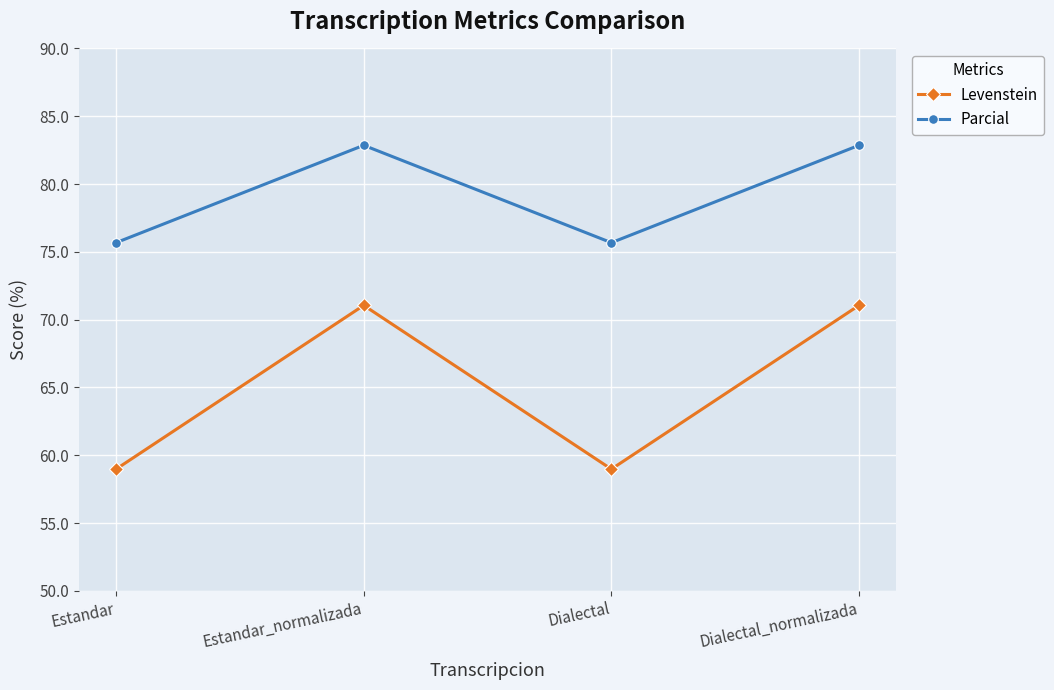

Reading left to right, what are all the values shown in this chart?

Levenstein: Estandar=59.0	Estandar_normalizada=71.1	Dialectal=59.0	Dialectal_normalizada=71.1
Parcial: Estandar=75.7	Estandar_normalizada=82.9	Dialectal=75.7	Dialectal_normalizada=82.9